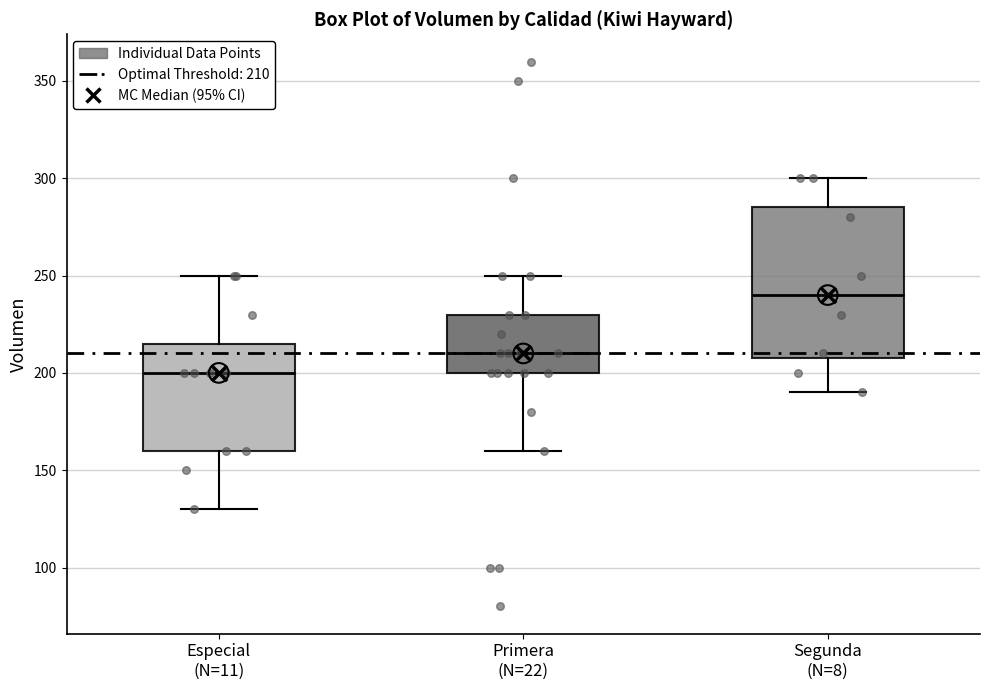

Which box has the lowest median line?

Especial (N=11)